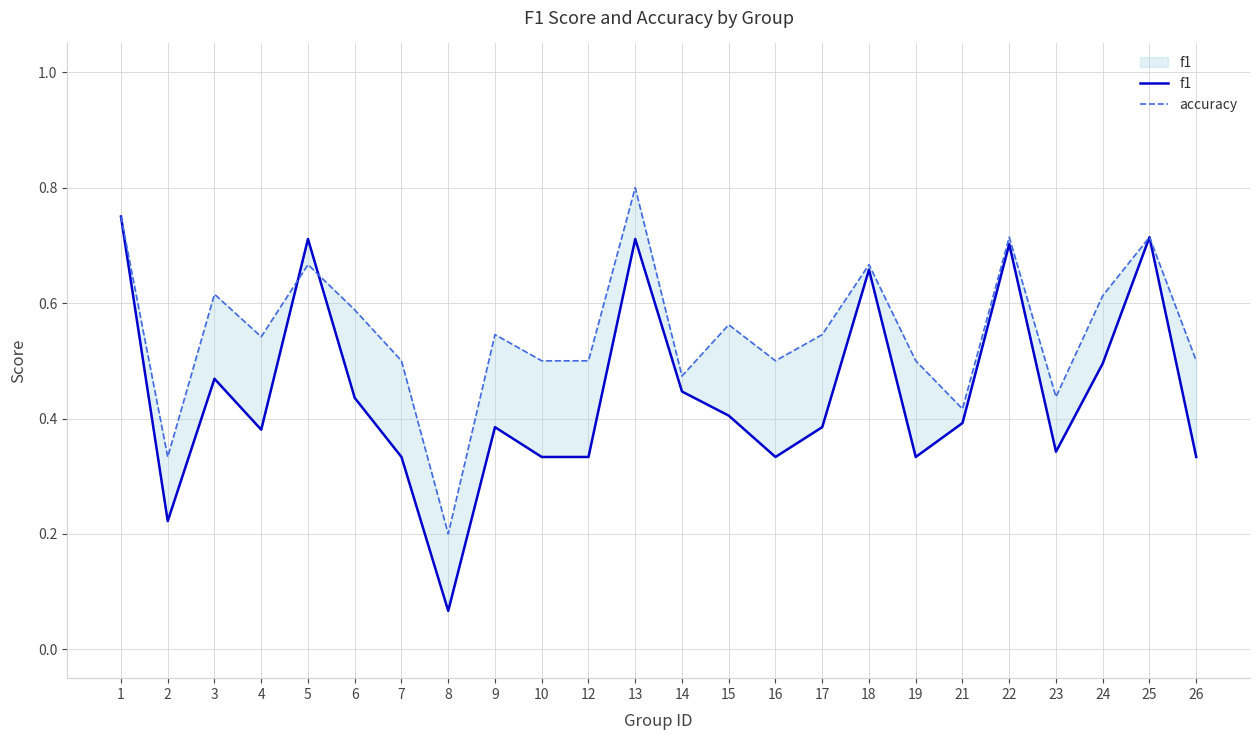

How many lines are shown in the chart?

2